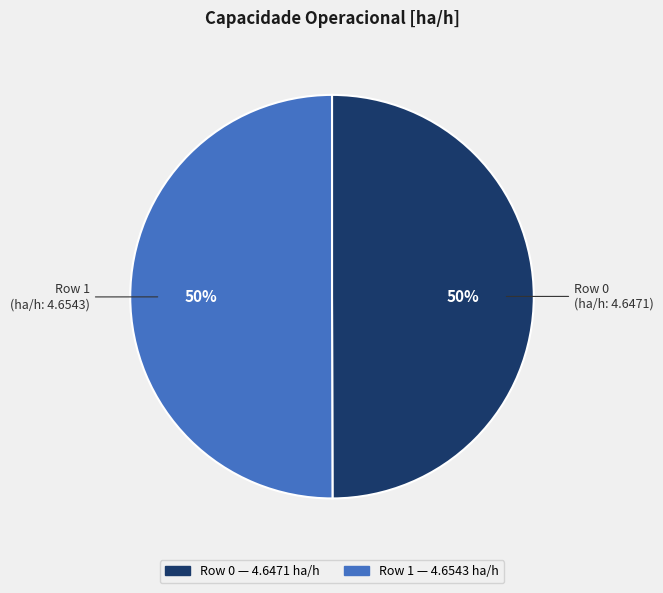

To the nearest percent, what portion does Row 0 represent?

50%